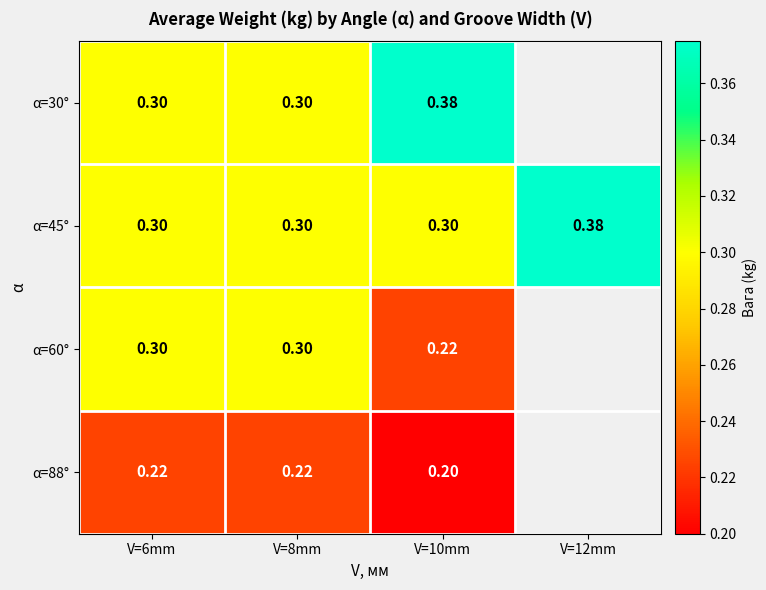

The value of α=30° at V=10mm is 0.6. True or false?

False